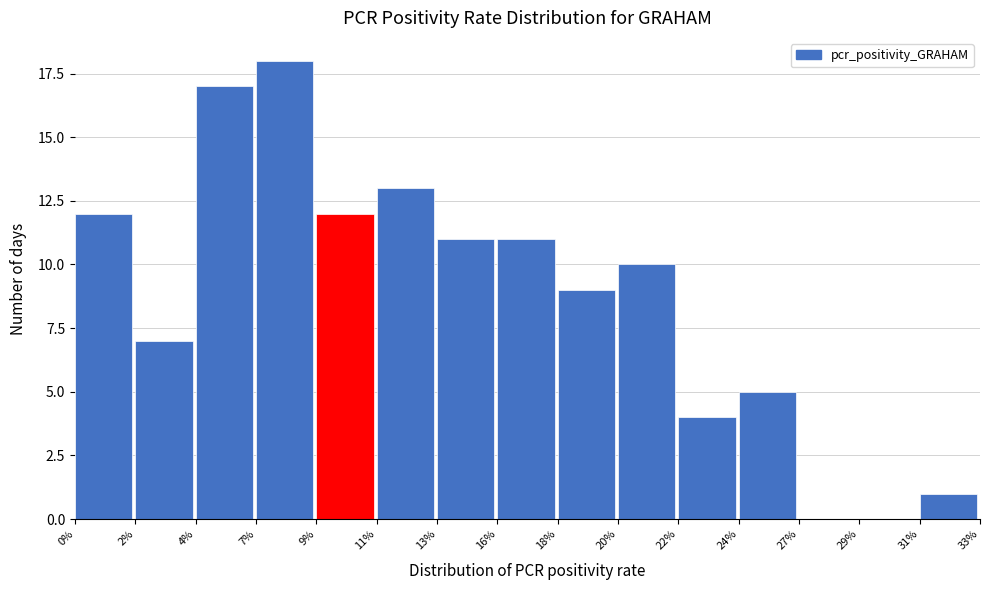

Reading left to right, list all the values displayed in this chart.

0%=12	2%=7	4%=17	7%=18	9%=12	11%=13	13%=11	16%=11	18%=9	20%=10	22%=4	24%=5	27%=0	29%=0	31%=1